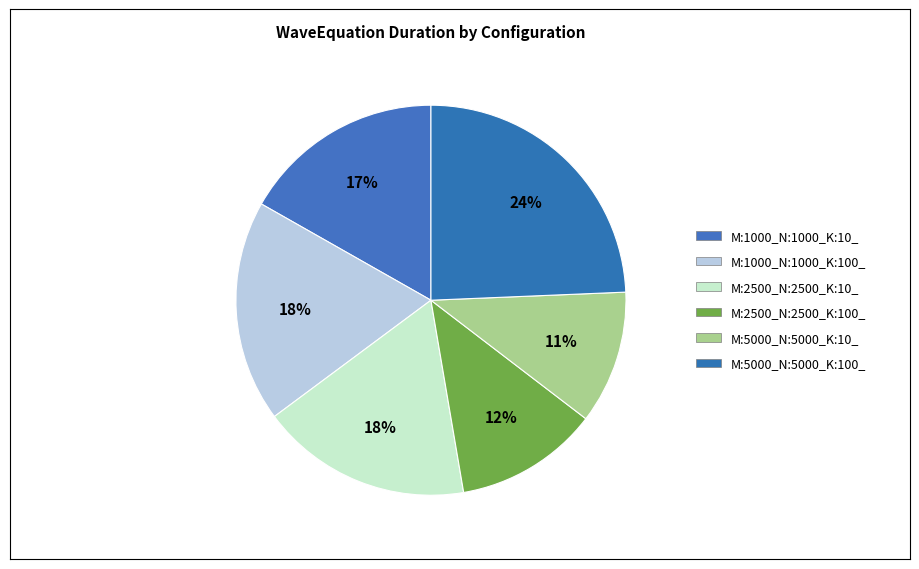

How many segments does this pie chart have?

6